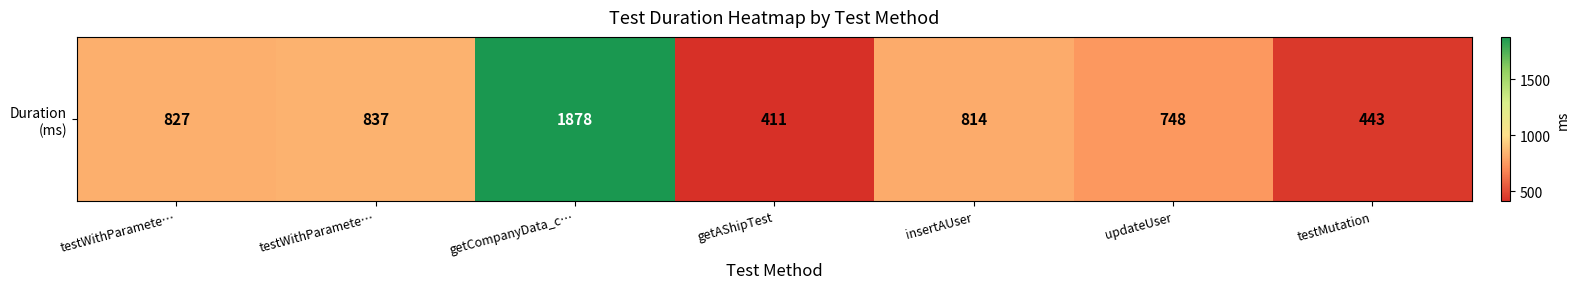

What is the change in value from updateUser to testMutation?

-305